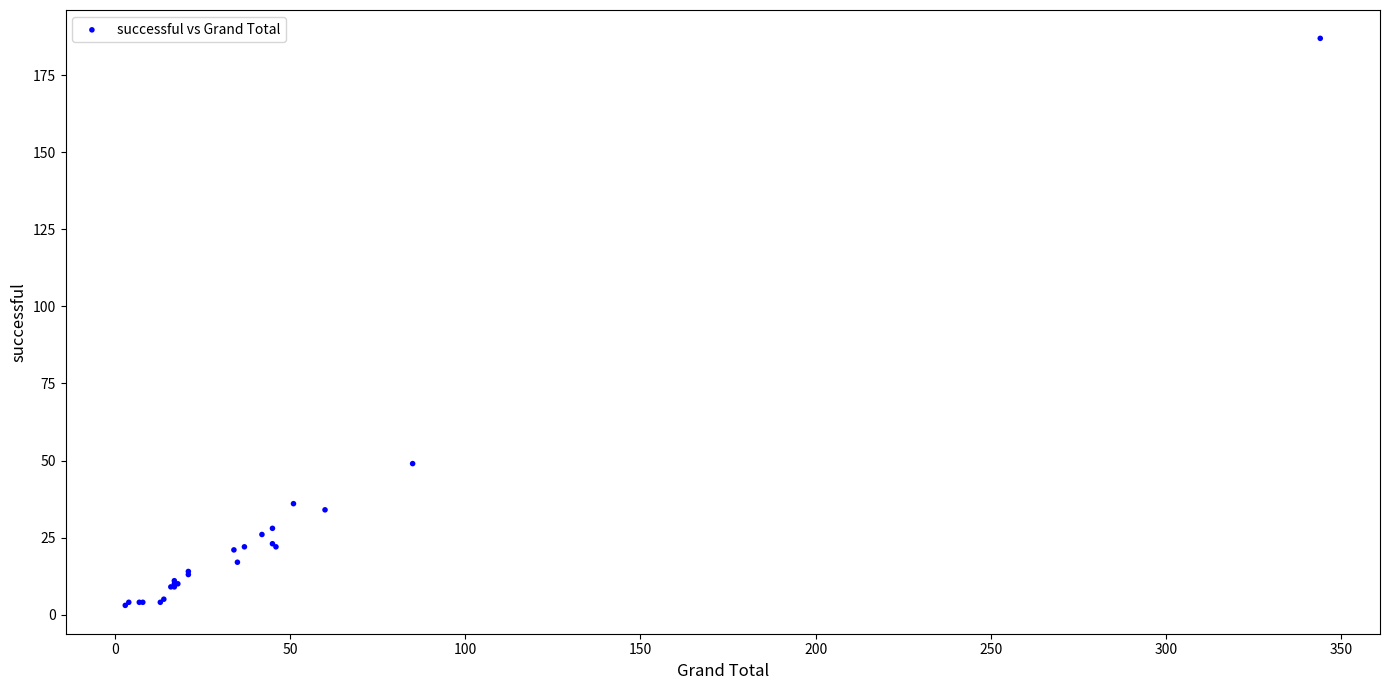

What Y value in the scatter plot is closest to 95?

49